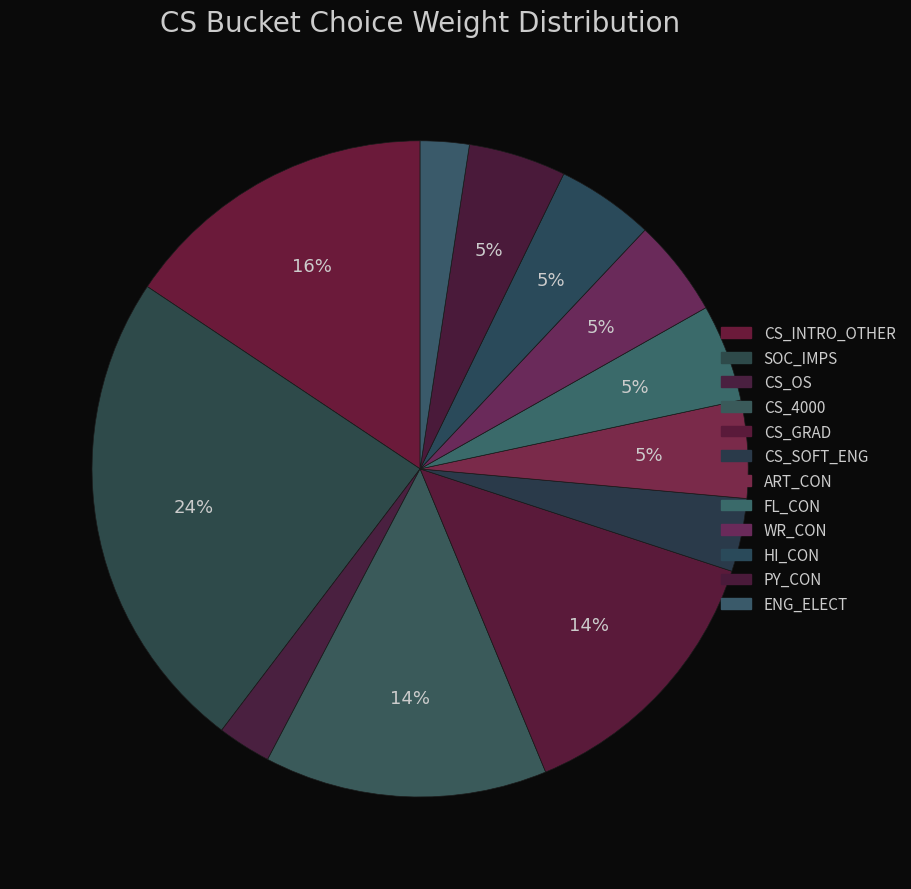

To the nearest percent, what is the difference between the largest and smallest slice percentages?

22%